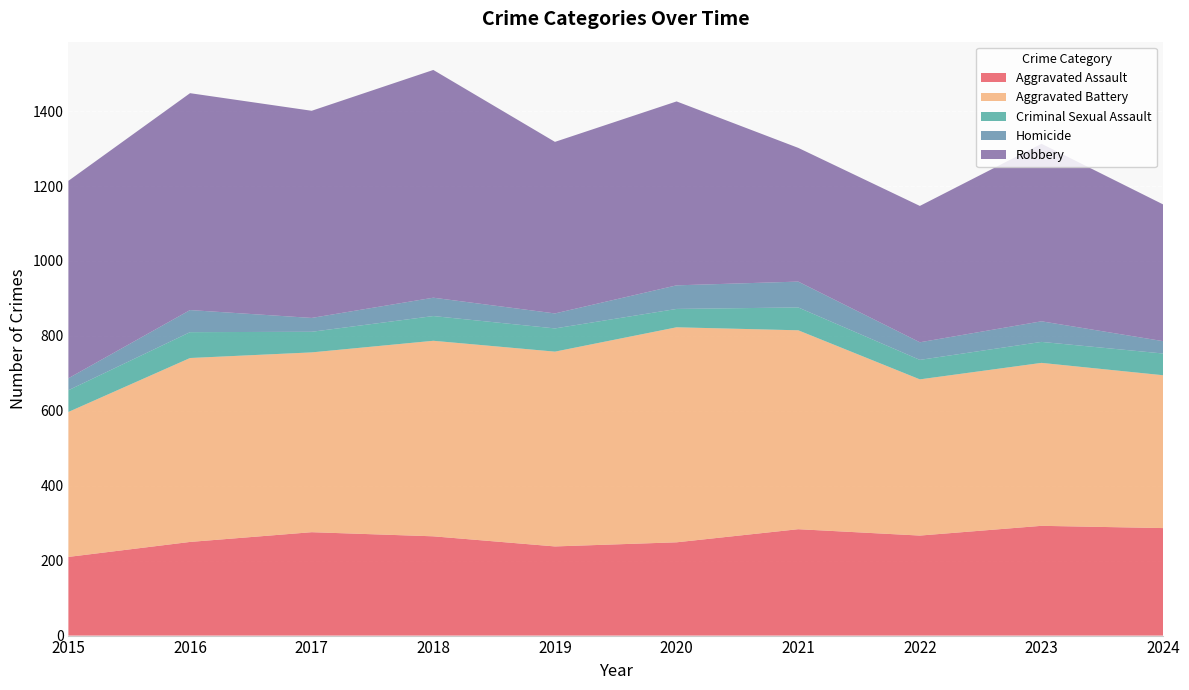

Reading left to right, extract all data points from this chart.

Aggravated Assault: 2015=210	2016=250	2017=276	2018=265	2019=238	2020=249	2021=284	2022=267	2023=293	2024=287
Aggravated Battery: 2015=387	2016=491	2017=480	2018=522	2019=520	2020=574	2021=531	2022=417	2023=435	2024=408
Criminal Sexual Assault: 2015=58	2016=69	2017=55	2018=66	2019=62	2020=49	2021=61	2022=52	2023=56	2024=58
Homicide: 2015=32	2016=59	2017=37	2018=49	2019=40	2020=63	2021=69	2022=47	2023=55	2024=33
Robbery: 2015=527	2016=579	2017=553	2018=608	2019=458	2020=491	2021=357	2022=364	2023=474	2024=365